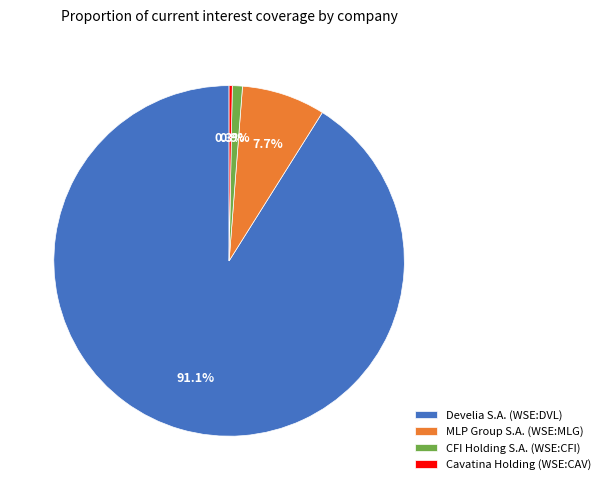

What percentage is the CFI Holding S.A. (WSE:CFI) slice, to the nearest percent?

1%